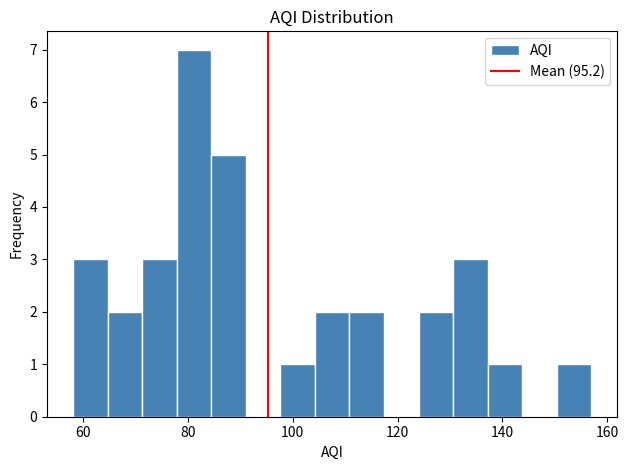

Read against the x-axis, roughly where is the centre of the tallest bar?

82